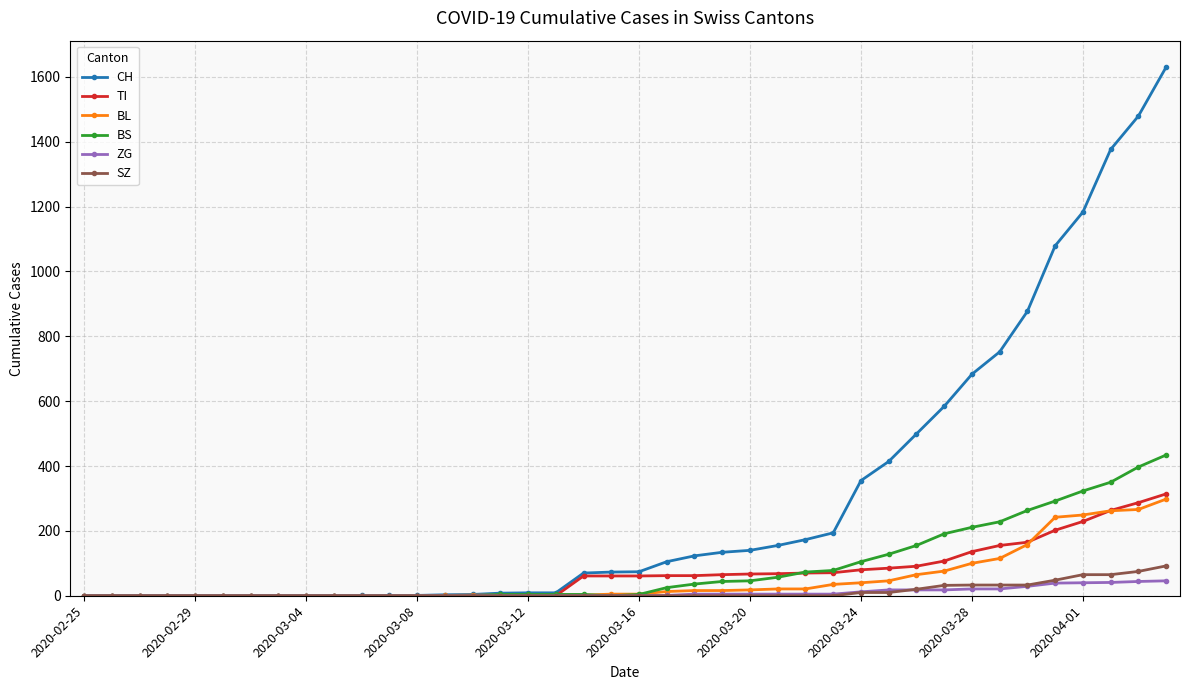

Which series has the widest spread of values?

CH